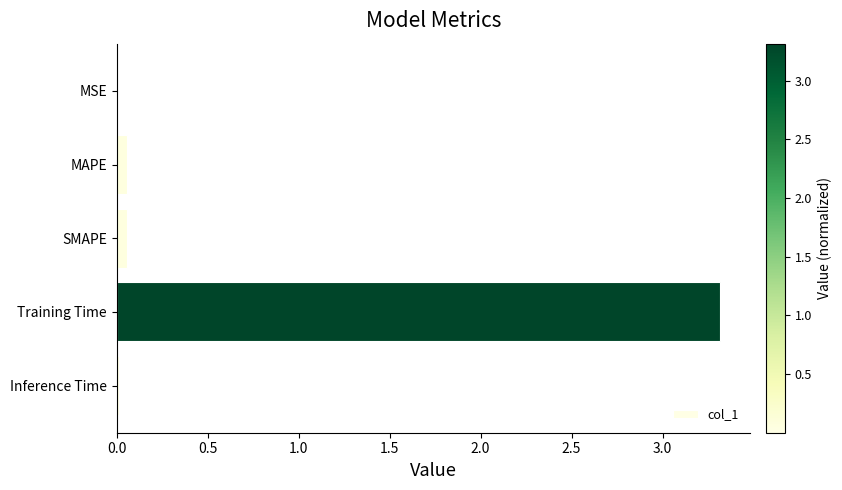

Does the chart contain stacked bars?

No